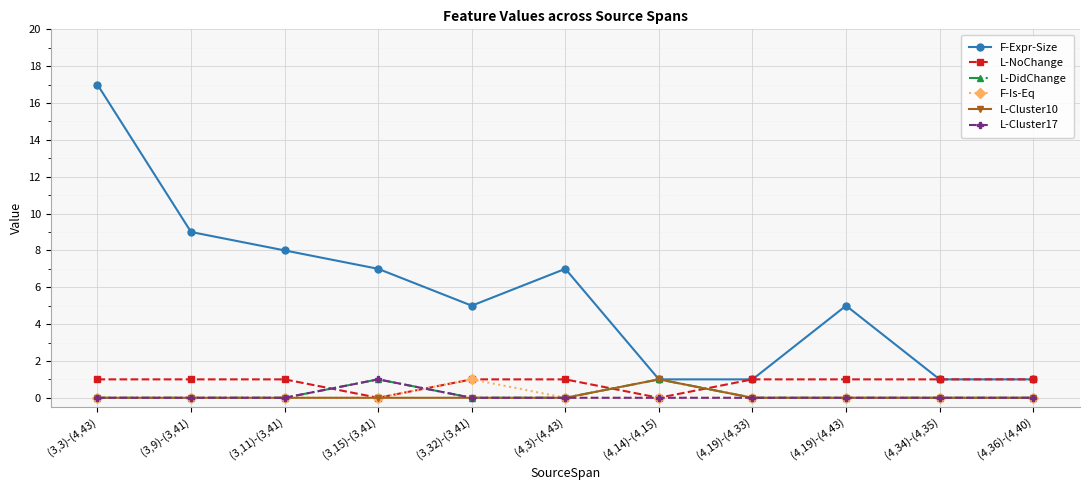

How many lines are shown in the chart?

6